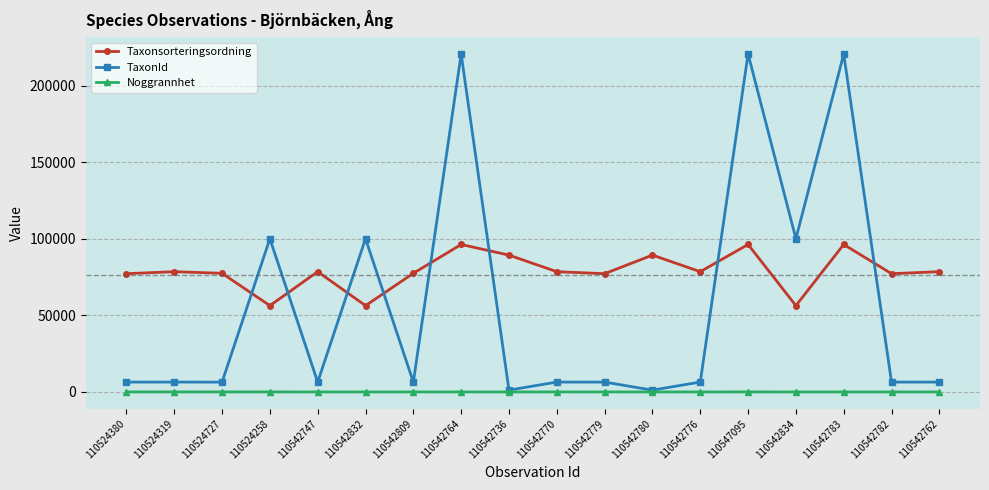

In TaxonId, how many points are higher than both neighbors (excluding endpoints)?

7